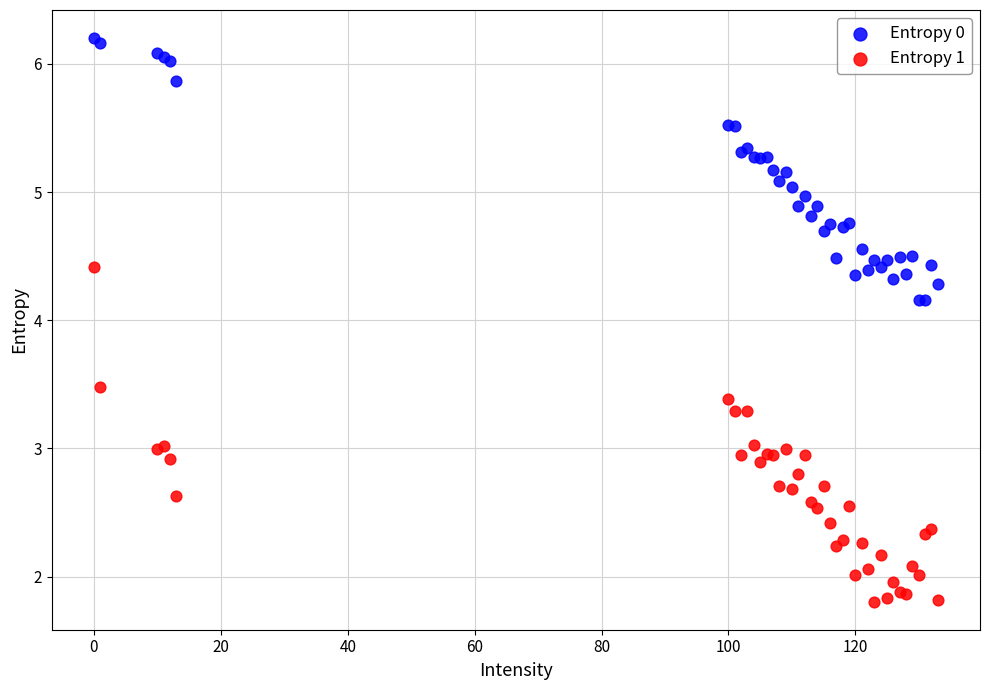

Which series has the largest Y range (max minus min)?

Entropy 1